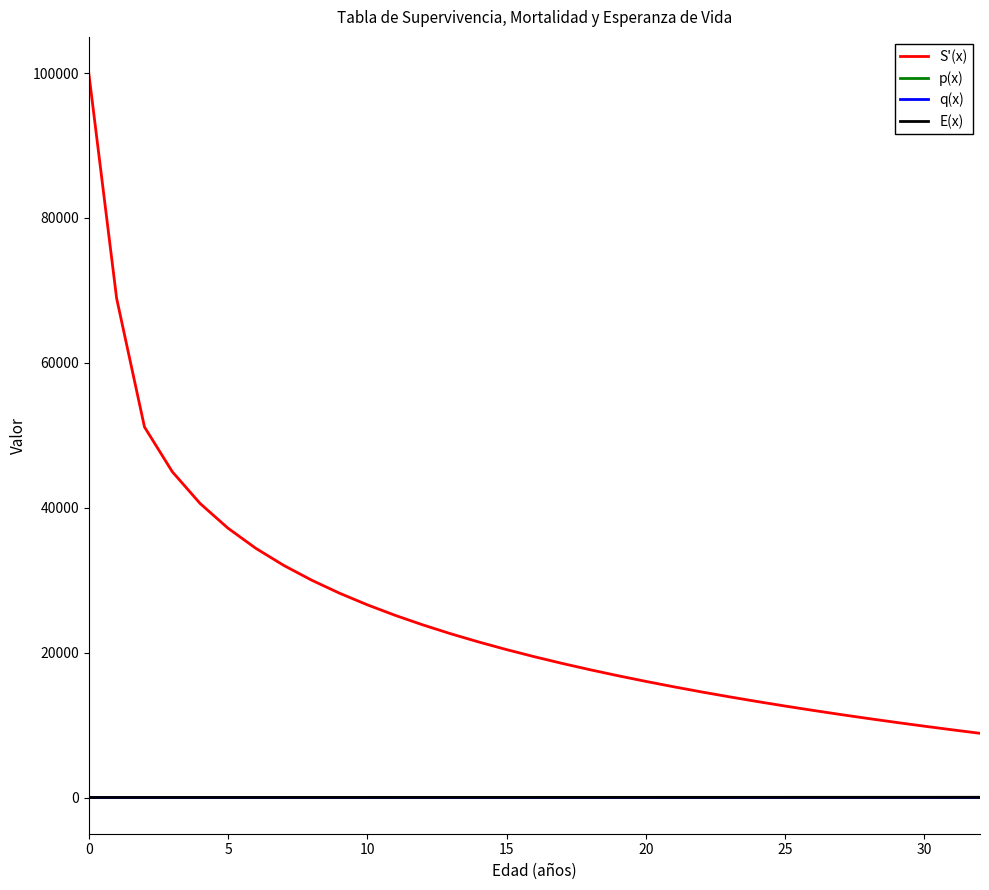

Which series has the largest total across all categories?

S'(x)